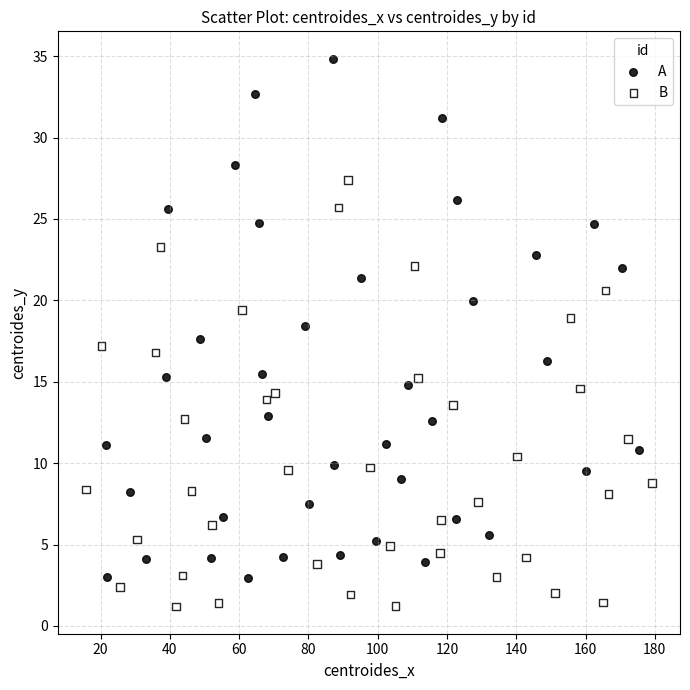

What are all the series names shown in the legend?

A, B